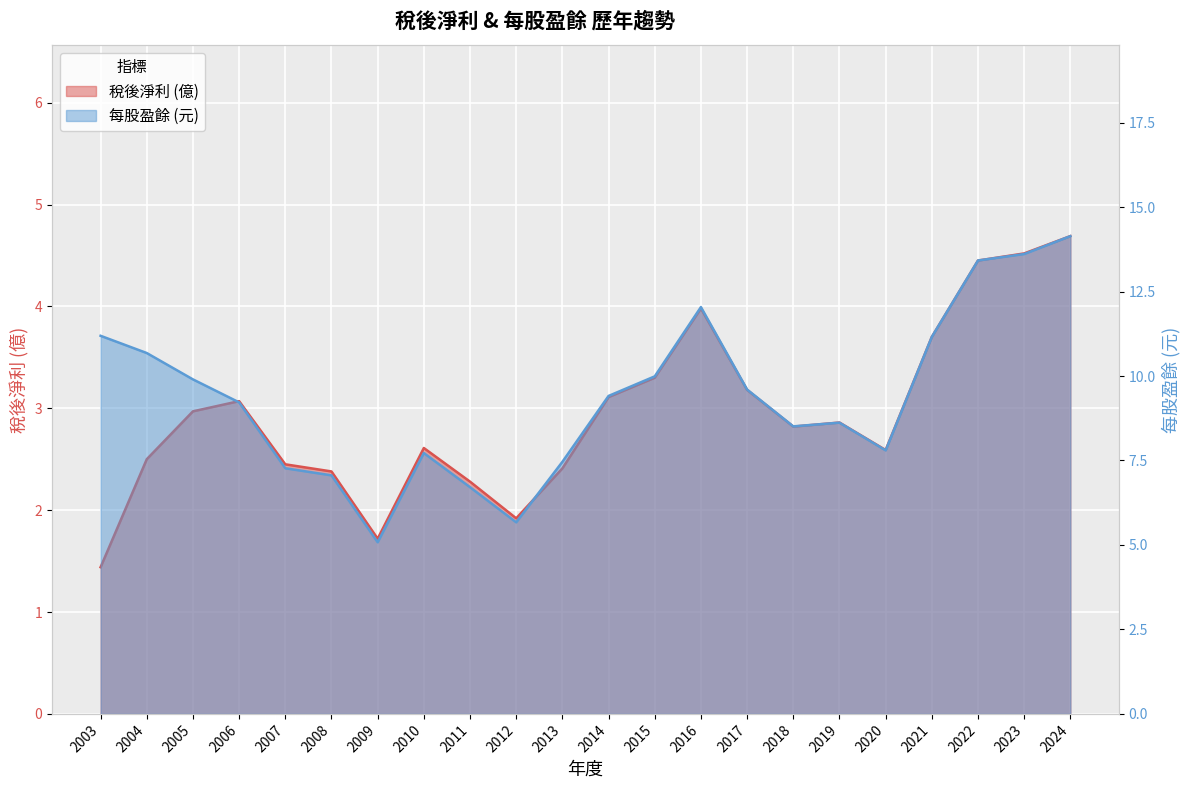

Reading left to right, transcribe all the data shown in this chart.

稅後淨利: 1.4	2.5	3.0	3.1	2.5	2.4	1.7	2.6	2.3	1.9	2.4	3.1	3.3	4.0	3.2	2.8	2.9	2.6	3.7	4.5	4.5	4.7
每股盈餘: 11.2	10.7	9.9	9.2	7.3	7.1	5.1	7.7	6.7	5.7	7.5	9.4	10.0	12.0	9.6	8.5	8.6	7.8	11.2	13.4	13.6	14.1